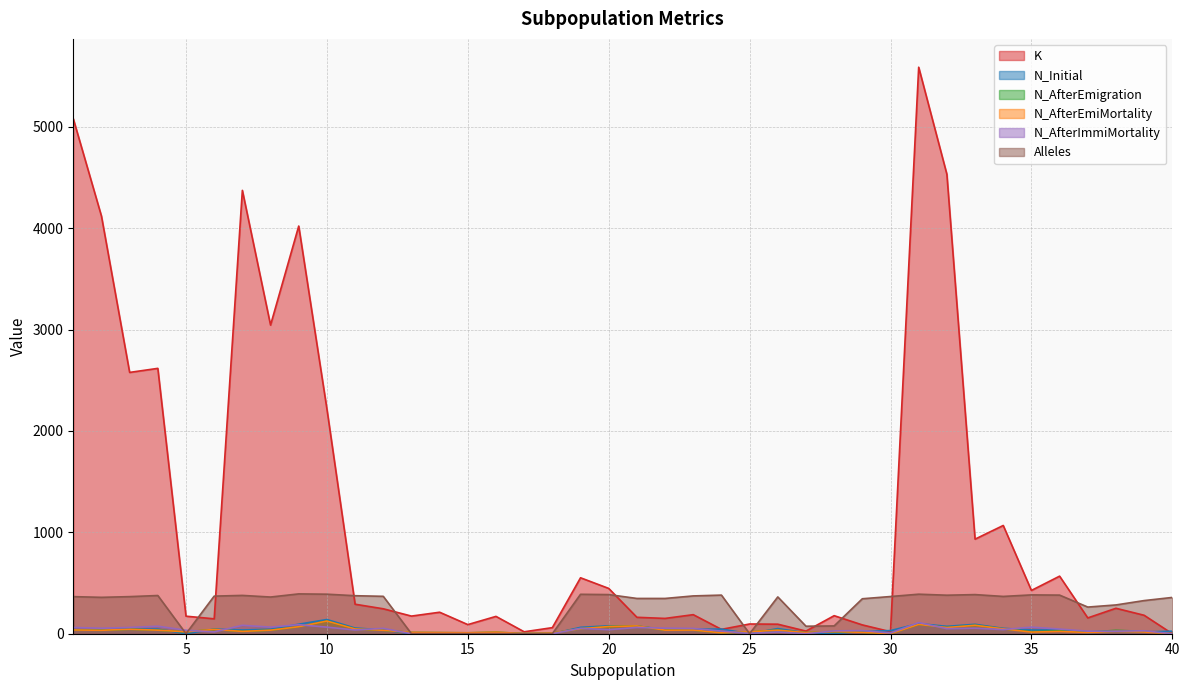

The Alleles series shows 369 at 12. True or false?

True